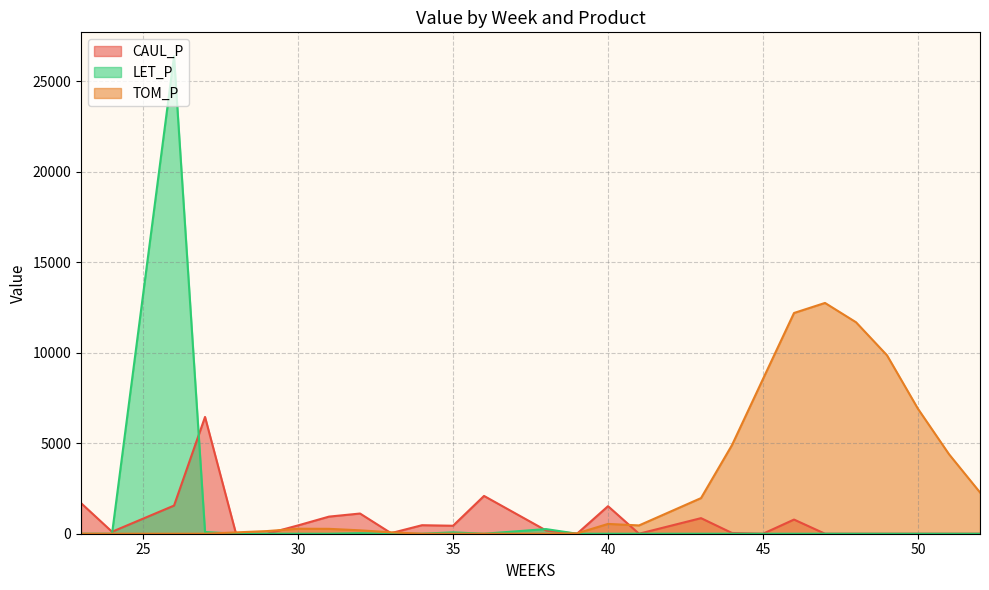

Rank the series at 32 from highest to lowest value.

CAUL_P, LET_P, TOM_P